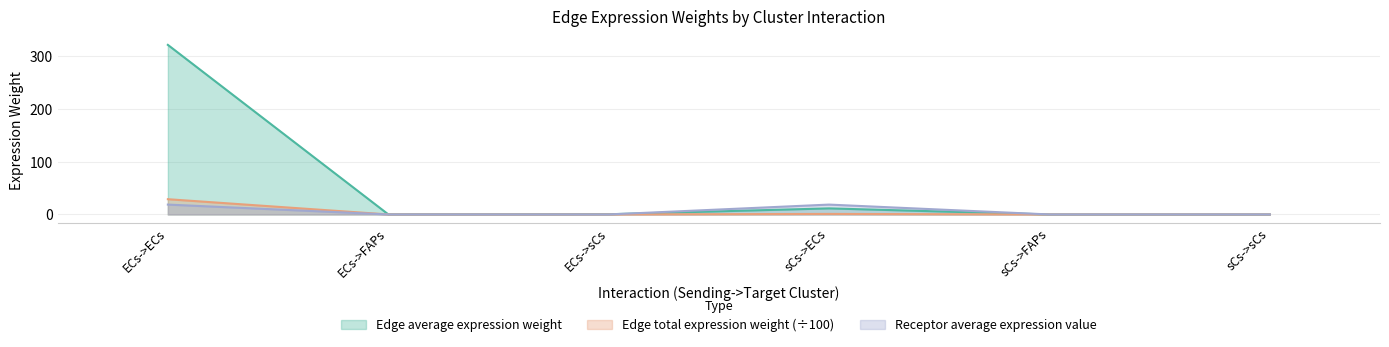

What position from the left is sCs->sCs?

6